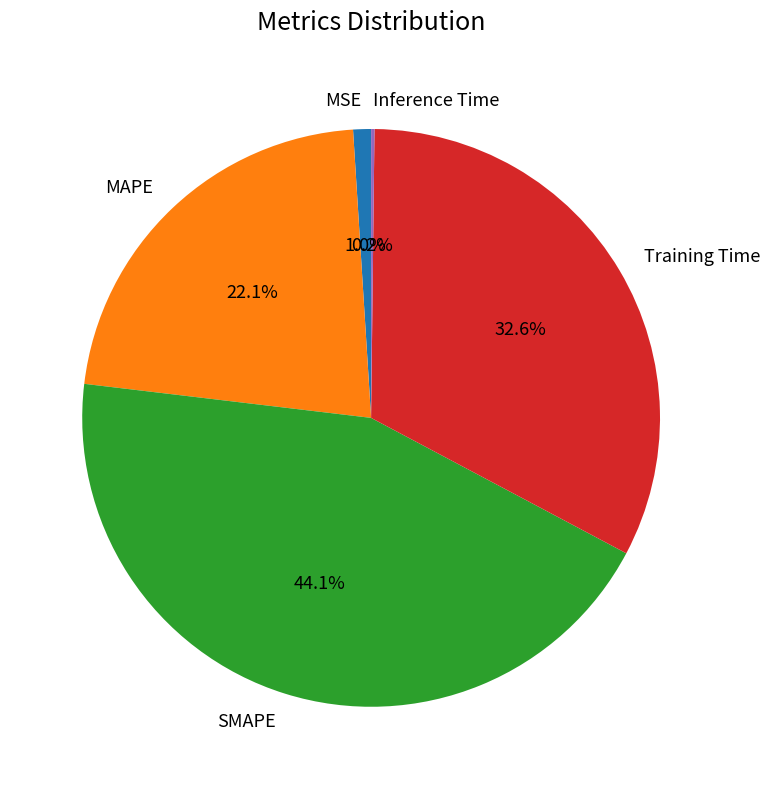

Which slice is the largest?

SMAPE